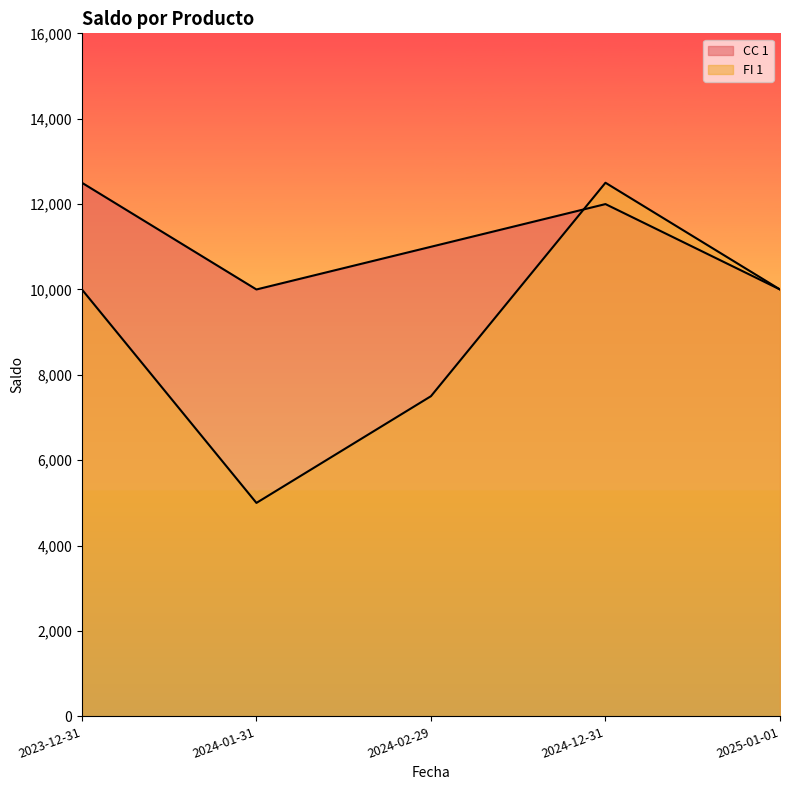

What is the value of the FI 1 point at the 1st from the left?

10000